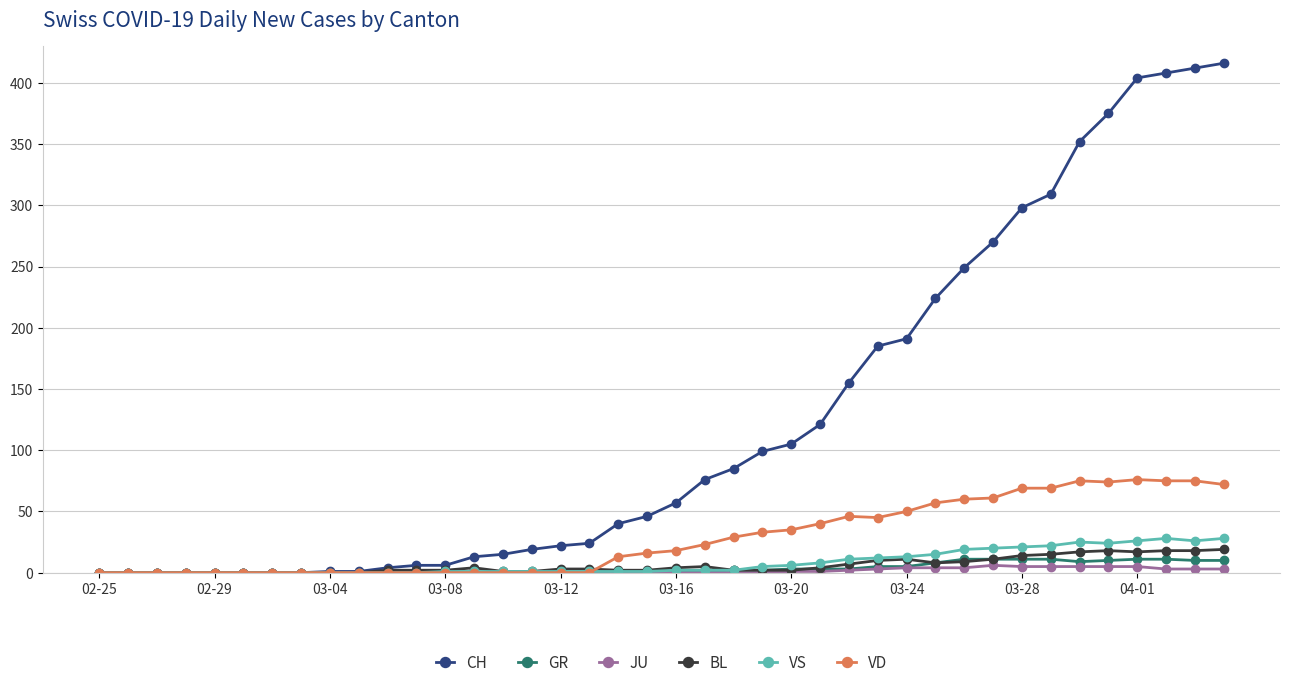

Which series has the largest total across all categories?

CH